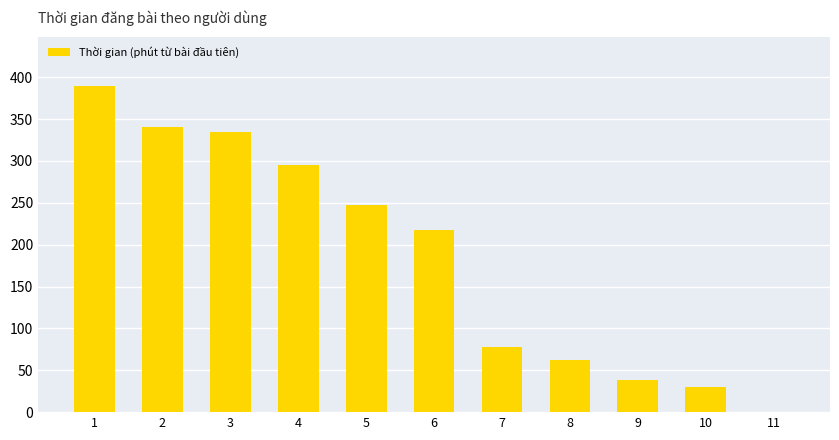

Read the value at 6, to the nearest 10.

220